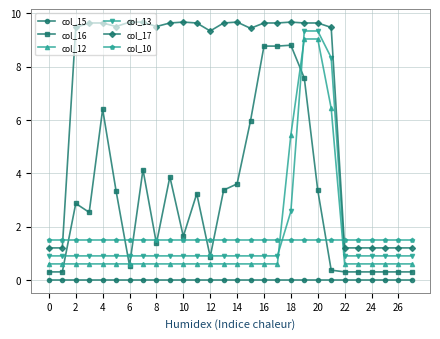

True or false: col_16 and col_12 intersect in this chart.

True